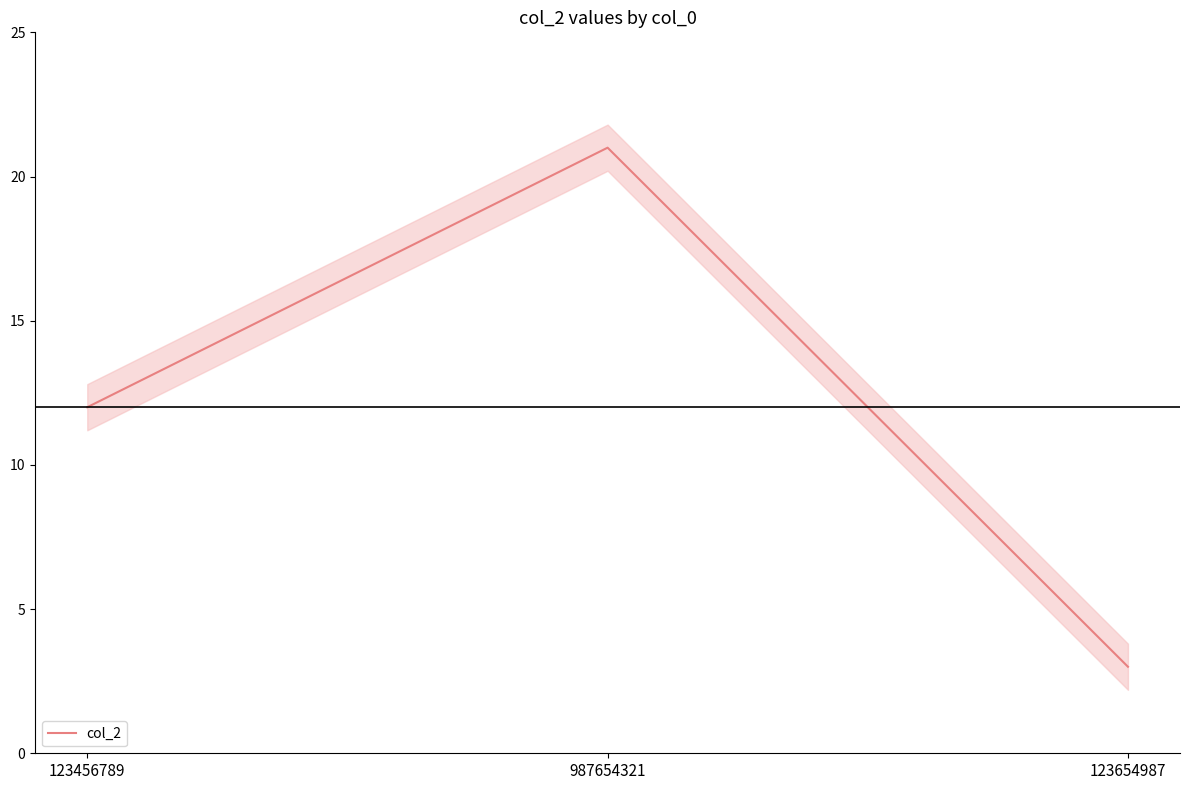

Is this an area chart (filled region under the line)?

No